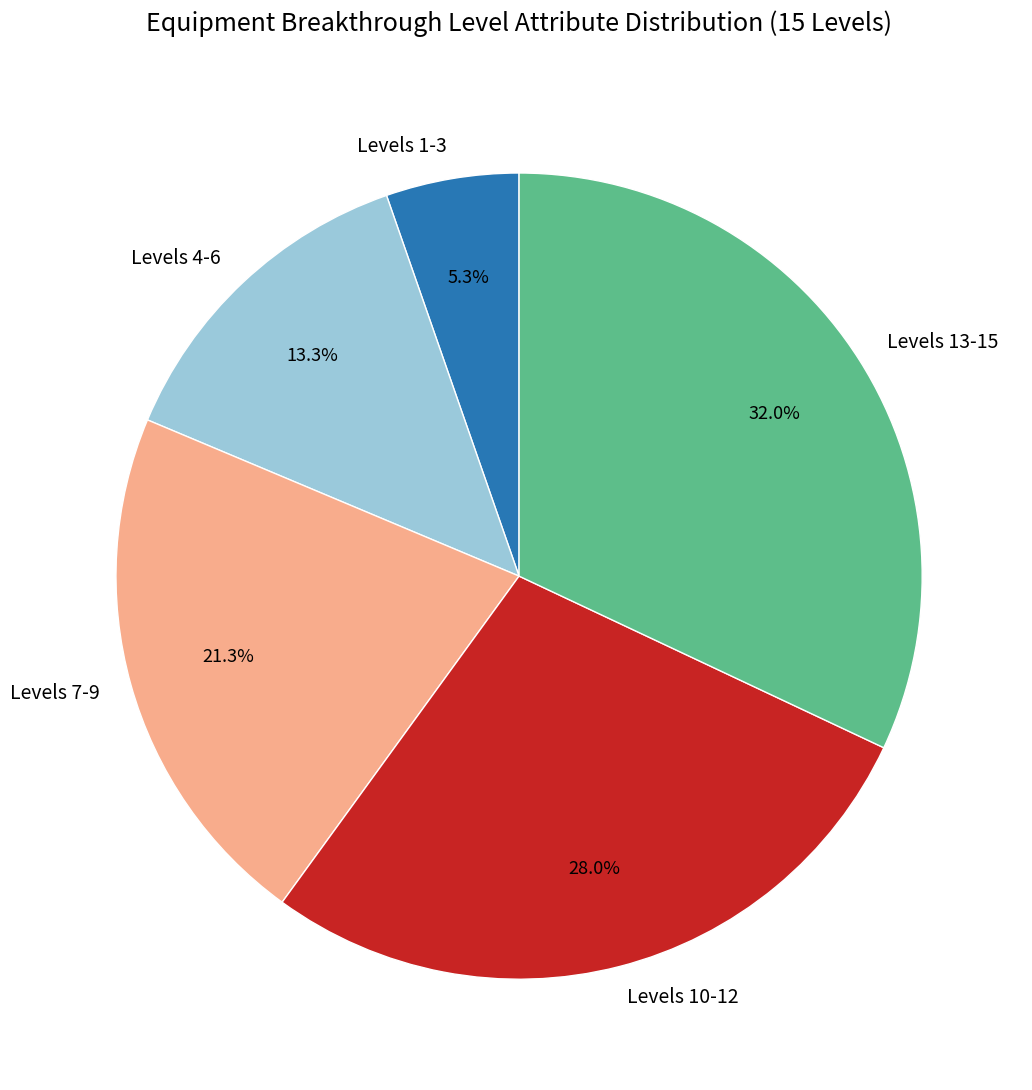

What is the ratio of the value at Levels 13-15 to the value at Levels 7-9?

1.5